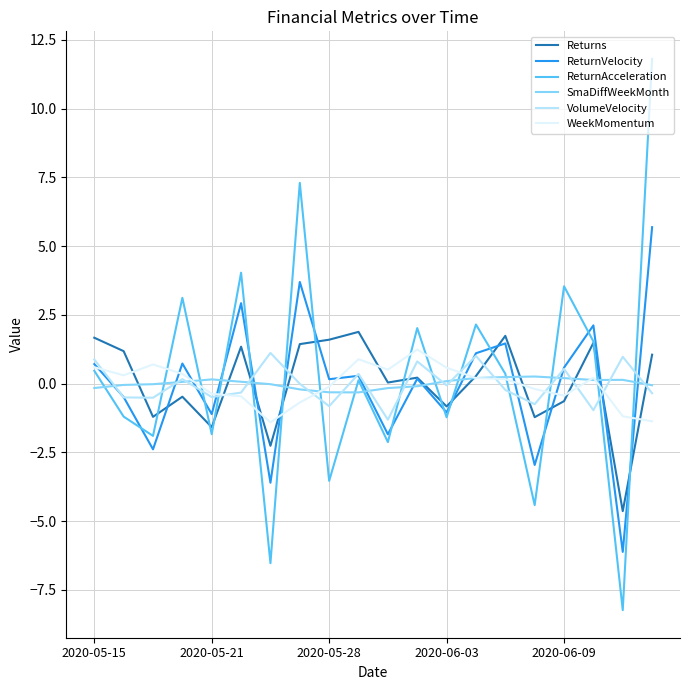

After their last crossing, which series has the higher values: VolumeVelocity or ReturnAcceleration?

ReturnAcceleration